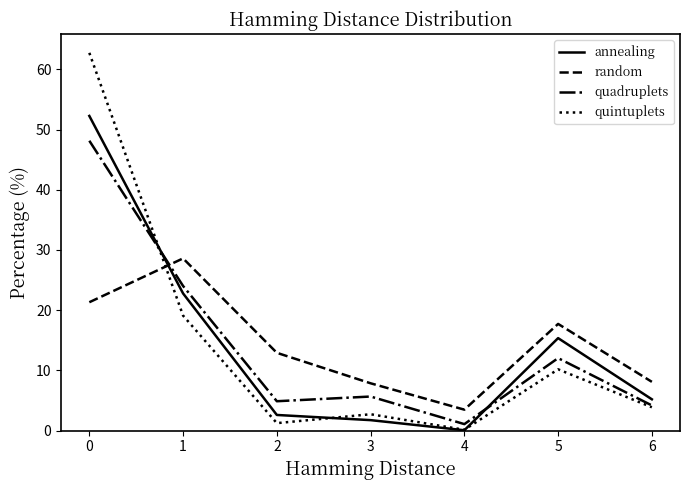

Which series changed the most between 1 and 2?

annealing